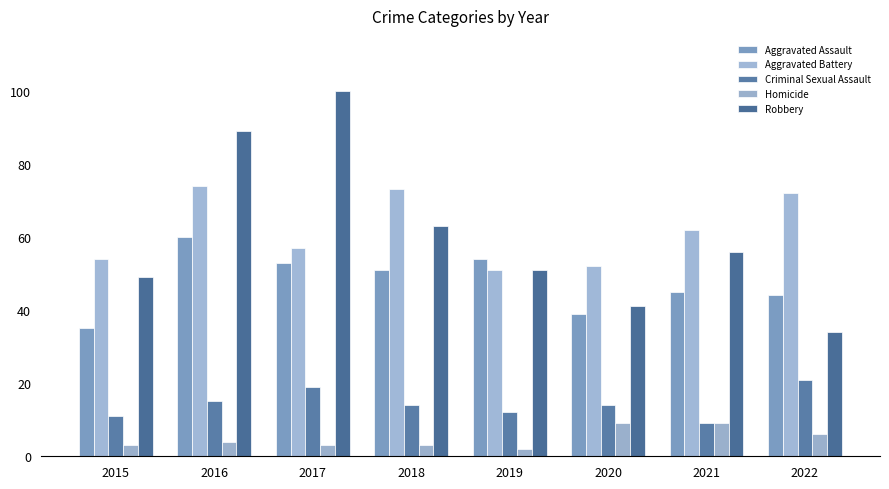

What is the value of the Robbery bar at the 2nd from the left?

89